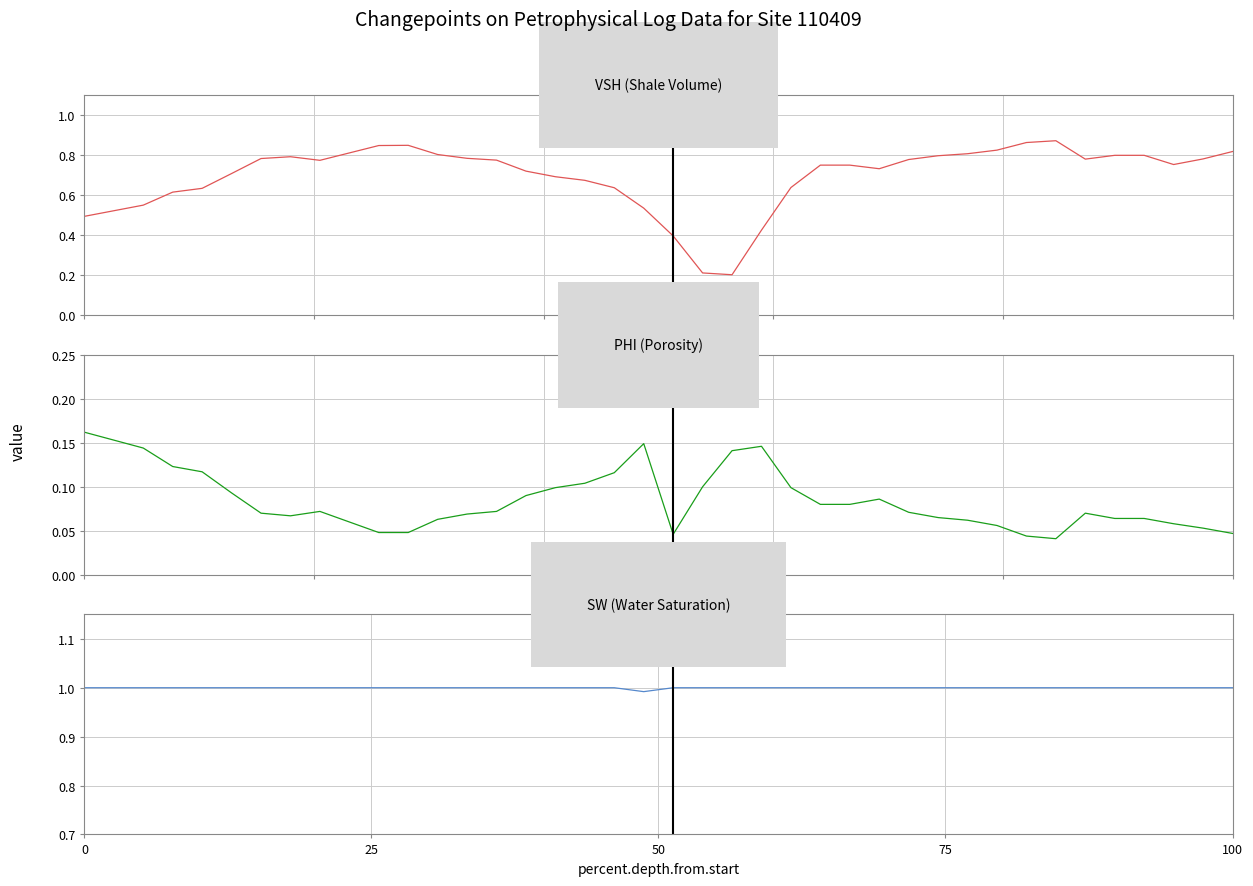

How many distinct data groups are displayed?

3